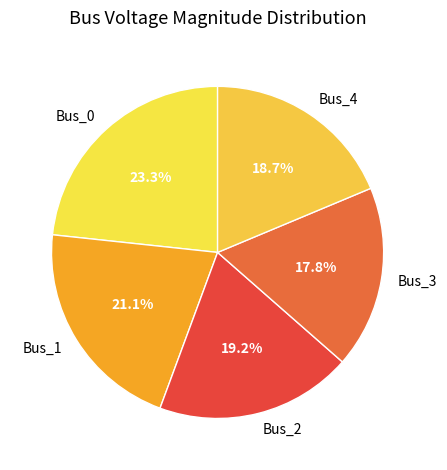

Is the sum of Bus_0 and Bus_3 greater than half?

No